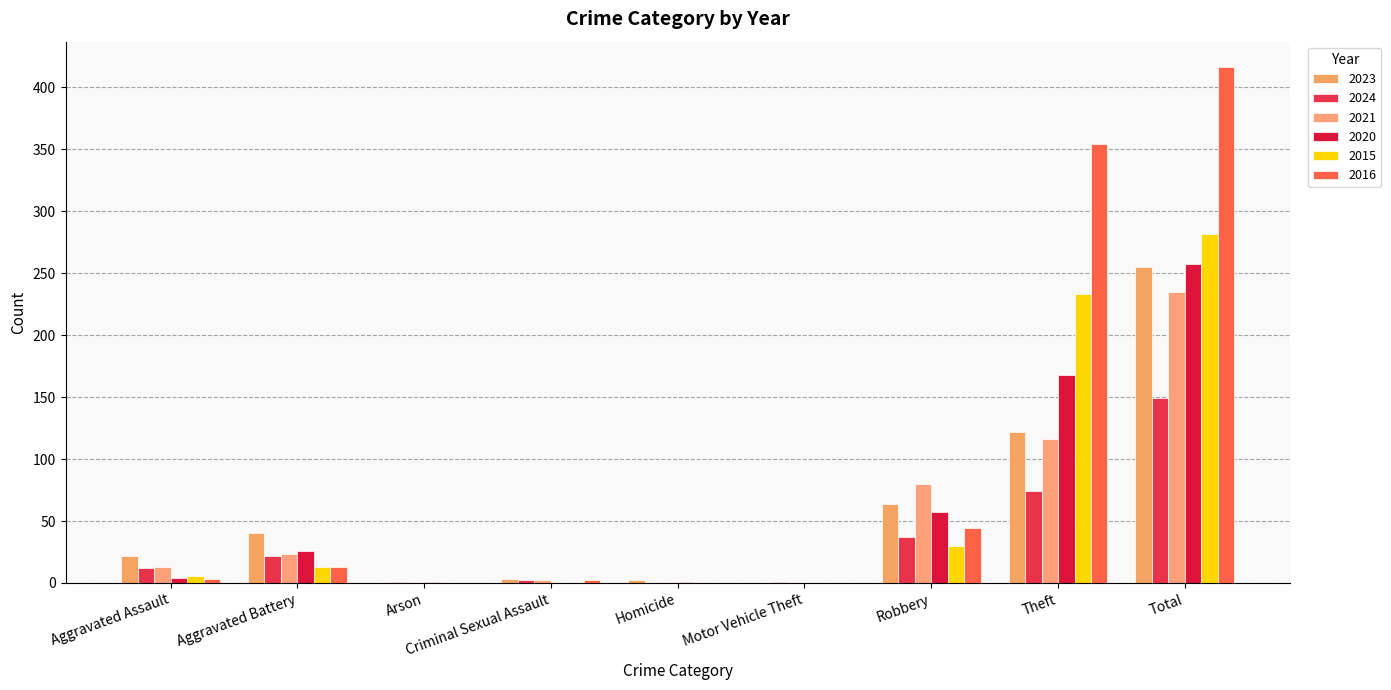

What is the average value of the 2020 series?

57